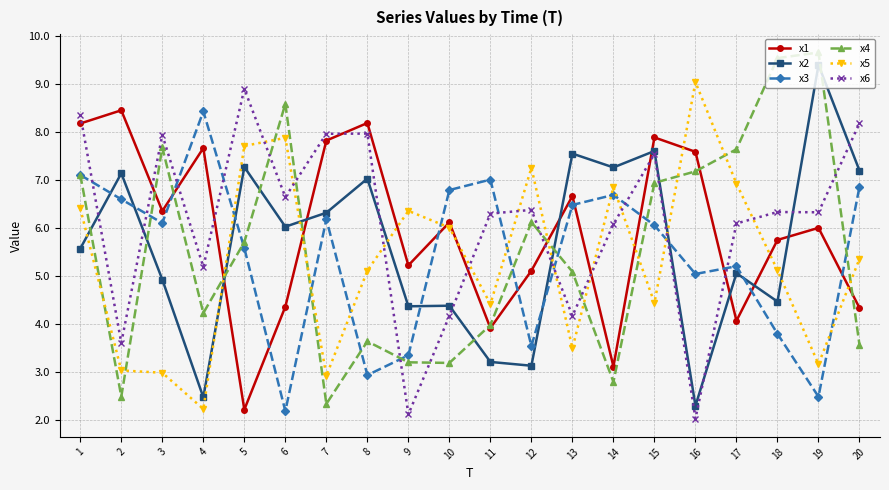

Which series changed the most between 1 and 3?

x5